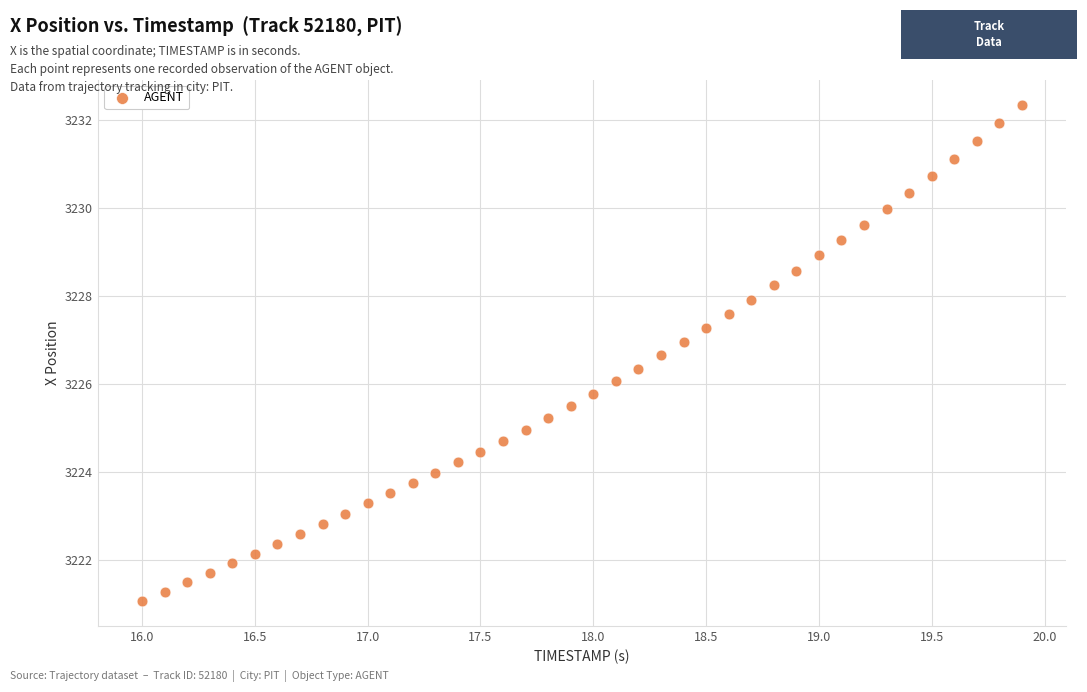

What is the range of Y values (max minus min)?

11.3